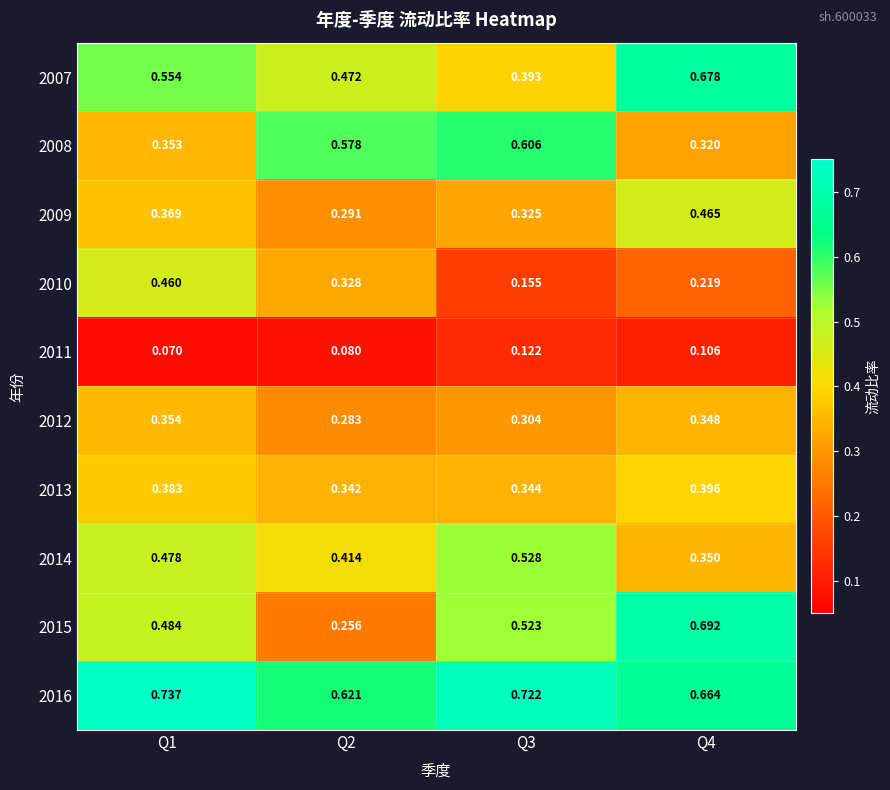

Is the value of 2015 at Q2 greater than the value of 2009 at Q4?

No